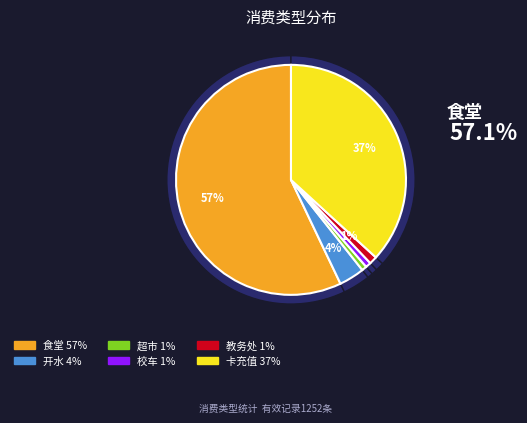

Which category has the smallest portion of the pie?

超市